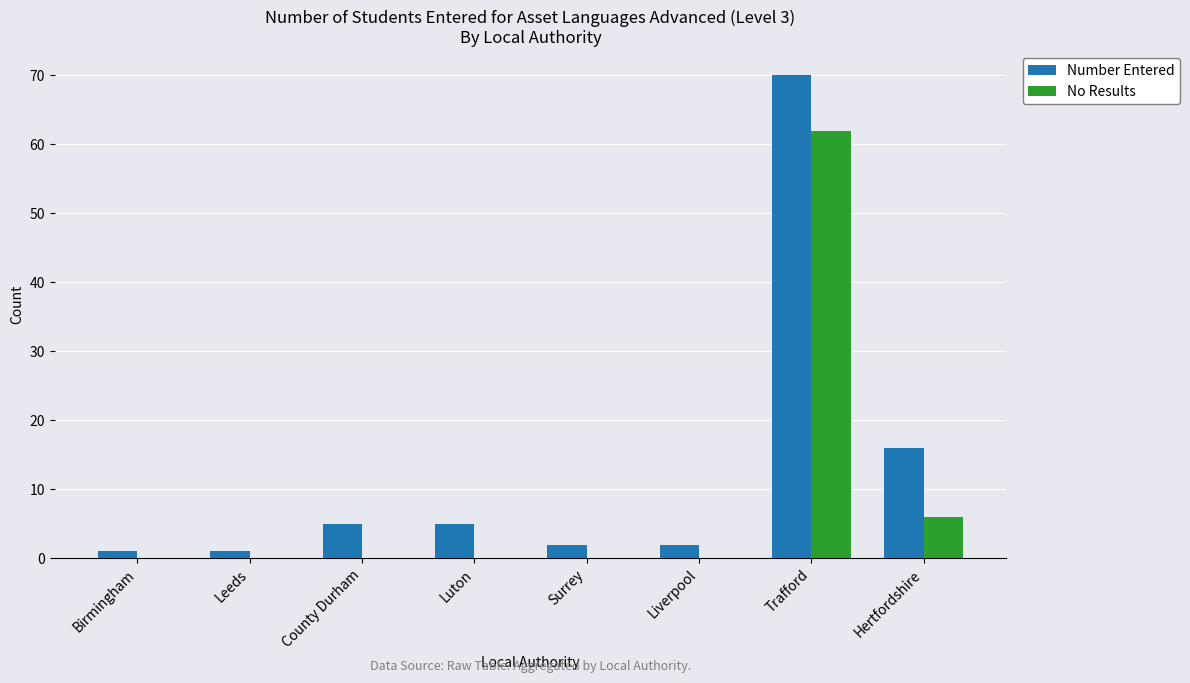

Does the chart contain stacked bars?

No